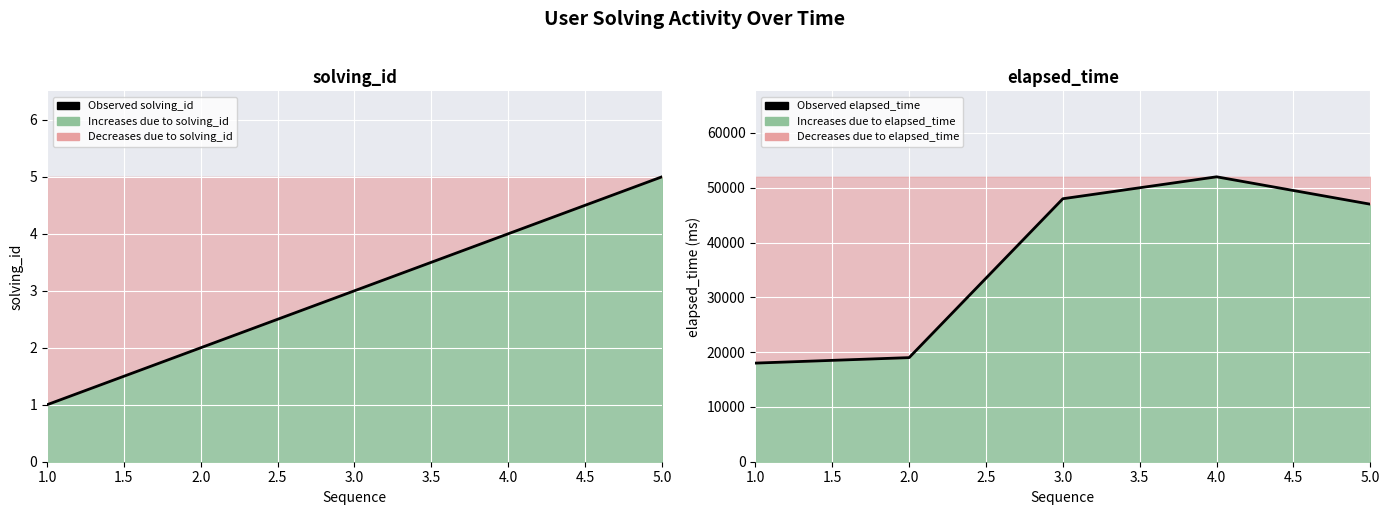

Reading left to right, list all the values displayed in this chart.

Observed solving_id: 1	2	3	4	5
Observed elapsed_time: 18000	19000	48000	52000	47000